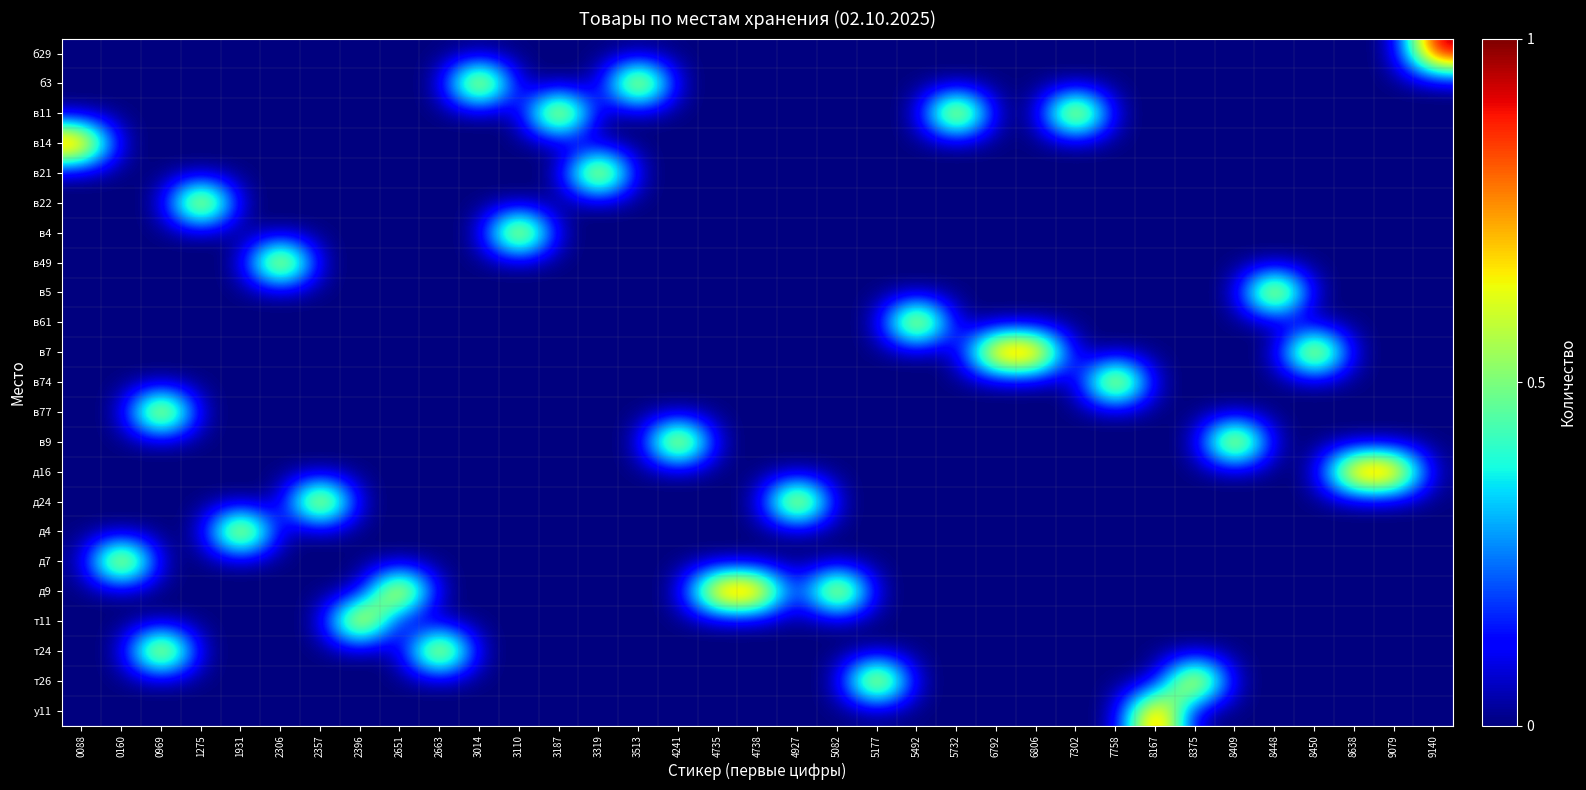

Reading left to right, list all the values displayed in this chart.

б29: 0088=0	0160=0	0969=0	1275=0	1931=0	2306=0	2357=0	2396=0	2651=0	2663=0	3014=0	3110=0	3187=0	3319=0	3513=0	4241=0	4735=0	4738=0	4927=0	5082=0	5177=0	5492=0	5732=0	6792=0	6806=0	7302=0	7758=0	8167=0	8375=0	8409=0	8448=0	8450=0	8638=0	9079=0	9140=1
б3: 0088=0	0160=0	0969=0	1275=0	1931=0	2306=0	2357=0	2396=0	2651=0	2663=0	3014=1	3110=0	3187=0	3319=0	3513=1	4241=0	4735=0	4738=0	4927=0	5082=0	5177=0	5492=0	5732=0	6792=0	6806=0	7302=0	7758=0	8167=0	8375=0	8409=0	8448=0	8450=0	8638=0	9079=0	9140=0
в11: 0088=0	0160=0	0969=0	1275=0	1931=0	2306=0	2357=0	2396=0	2651=0	2663=0	3014=0	3110=0	3187=1	3319=0	3513=0	4241=0	4735=0	4738=0	4927=0	5082=0	5177=0	5492=0	5732=1	6792=0	6806=0	7302=1	7758=0	8167=0	8375=0	8409=0	8448=0	8450=0	8638=0	9079=0	9140=0
в14: 0088=1	0160=0	0969=0	1275=0	1931=0	2306=0	2357=0	2396=0	2651=0	2663=0	3014=0	3110=0	3187=0	3319=0	3513=0	4241=0	4735=0	4738=0	4927=0	5082=0	5177=0	5492=0	5732=0	6792=0	6806=0	7302=0	7758=0	8167=0	8375=0	8409=0	8448=0	8450=0	8638=0	9079=0	9140=0
в21: 0088=0	0160=0	0969=0	1275=0	1931=0	2306=0	2357=0	2396=0	2651=0	2663=0	3014=0	3110=0	3187=0	3319=1	3513=0	4241=0	4735=0	4738=0	4927=0	5082=0	5177=0	5492=0	5732=0	6792=0	6806=0	7302=0	7758=0	8167=0	8375=0	8409=0	8448=0	8450=0	8638=0	9079=0	9140=0
в22: 0088=0	0160=0	0969=0	1275=1	1931=0	2306=0	2357=0	2396=0	2651=0	2663=0	3014=0	3110=0	3187=0	3319=0	3513=0	4241=0	4735=0	4738=0	4927=0	5082=0	5177=0	5492=0	5732=0	6792=0	6806=0	7302=0	7758=0	8167=0	8375=0	8409=0	8448=0	8450=0	8638=0	9079=0	9140=0
в4: 0088=0	0160=0	0969=0	1275=0	1931=0	2306=0	2357=0	2396=0	2651=0	2663=0	3014=0	3110=1	3187=0	3319=0	3513=0	4241=0	4735=0	4738=0	4927=0	5082=0	5177=0	5492=0	5732=0	6792=0	6806=0	7302=0	7758=0	8167=0	8375=0	8409=0	8448=0	8450=0	8638=0	9079=0	9140=0
в49: 0088=0	0160=0	0969=0	1275=0	1931=0	2306=1	2357=0	2396=0	2651=0	2663=0	3014=0	3110=0	3187=0	3319=0	3513=0	4241=0	4735=0	4738=0	4927=0	5082=0	5177=0	5492=0	5732=0	6792=0	6806=0	7302=0	7758=0	8167=0	8375=0	8409=0	8448=0	8450=0	8638=0	9079=0	9140=0
в5: 0088=0	0160=0	0969=0	1275=0	1931=0	2306=0	2357=0	2396=0	2651=0	2663=0	3014=0	3110=0	3187=0	3319=0	3513=0	4241=0	4735=0	4738=0	4927=0	5082=0	5177=0	5492=0	5732=0	6792=0	6806=0	7302=0	7758=0	8167=0	8375=0	8409=0	8448=1	8450=0	8638=0	9079=0	9140=0
в61: 0088=0	0160=0	0969=0	1275=0	1931=0	2306=0	2357=0	2396=0	2651=0	2663=0	3014=0	3110=0	3187=0	3319=0	3513=0	4241=0	4735=0	4738=0	4927=0	5082=0	5177=0	5492=1	5732=0	6792=0	6806=0	7302=0	7758=0	8167=0	8375=0	8409=0	8448=0	8450=0	8638=0	9079=0	9140=0
в7: 0088=0	0160=0	0969=0	1275=0	1931=0	2306=0	2357=0	2396=0	2651=0	2663=0	3014=0	3110=0	3187=0	3319=0	3513=0	4241=0	4735=0	4738=0	4927=0	5082=0	5177=0	5492=0	5732=0	6792=1	6806=1	7302=0	7758=0	8167=0	8375=0	8409=0	8448=0	8450=1	8638=0	9079=0	9140=0
в74: 0088=0	0160=0	0969=0	1275=0	1931=0	2306=0	2357=0	2396=0	2651=0	2663=0	3014=0	3110=0	3187=0	3319=0	3513=0	4241=0	4735=0	4738=0	4927=0	5082=0	5177=0	5492=0	5732=0	6792=0	6806=0	7302=0	7758=1	8167=0	8375=0	8409=0	8448=0	8450=0	8638=0	9079=0	9140=0
в77: 0088=0	0160=0	0969=1	1275=0	1931=0	2306=0	2357=0	2396=0	2651=0	2663=0	3014=0	3110=0	3187=0	3319=0	3513=0	4241=0	4735=0	4738=0	4927=0	5082=0	5177=0	5492=0	5732=0	6792=0	6806=0	7302=0	7758=0	8167=0	8375=0	8409=0	8448=0	8450=0	8638=0	9079=0	9140=0
в9: 0088=0	0160=0	0969=0	1275=0	1931=0	2306=0	2357=0	2396=0	2651=0	2663=0	3014=0	3110=0	3187=0	3319=0	3513=0	4241=1	4735=0	4738=0	4927=0	5082=0	5177=0	5492=0	5732=0	6792=0	6806=0	7302=0	7758=0	8167=0	8375=0	8409=1	8448=0	8450=0	8638=0	9079=0	9140=0
д16: 0088=0	0160=0	0969=0	1275=0	1931=0	2306=0	2357=0	2396=0	2651=0	2663=0	3014=0	3110=0	3187=0	3319=0	3513=0	4241=0	4735=0	4738=0	4927=0	5082=0	5177=0	5492=0	5732=0	6792=0	6806=0	7302=0	7758=0	8167=0	8375=0	8409=0	8448=0	8450=0	8638=1	9079=1	9140=0
д24: 0088=0	0160=0	0969=0	1275=0	1931=0	2306=0	2357=1	2396=0	2651=0	2663=0	3014=0	3110=0	3187=0	3319=0	3513=0	4241=0	4735=0	4738=0	4927=1	5082=0	5177=0	5492=0	5732=0	6792=0	6806=0	7302=0	7758=0	8167=0	8375=0	8409=0	8448=0	8450=0	8638=0	9079=0	9140=0
д4: 0088=0	0160=0	0969=0	1275=0	1931=1	2306=0	2357=0	2396=0	2651=0	2663=0	3014=0	3110=0	3187=0	3319=0	3513=0	4241=0	4735=0	4738=0	4927=0	5082=0	5177=0	5492=0	5732=0	6792=0	6806=0	7302=0	7758=0	8167=0	8375=0	8409=0	8448=0	8450=0	8638=0	9079=0	9140=0
д7: 0088=0	0160=1	0969=0	1275=0	1931=0	2306=0	2357=0	2396=0	2651=0	2663=0	3014=0	3110=0	3187=0	3319=0	3513=0	4241=0	4735=0	4738=0	4927=0	5082=0	5177=0	5492=0	5732=0	6792=0	6806=0	7302=0	7758=0	8167=0	8375=0	8409=0	8448=0	8450=0	8638=0	9079=0	9140=0
д9: 0088=0	0160=0	0969=0	1275=0	1931=0	2306=0	2357=0	2396=0	2651=1	2663=0	3014=0	3110=0	3187=0	3319=0	3513=0	4241=0	4735=1	4738=1	4927=0	5082=1	5177=0	5492=0	5732=0	6792=0	6806=0	7302=0	7758=0	8167=0	8375=0	8409=0	8448=0	8450=0	8638=0	9079=0	9140=0
т11: 0088=0	0160=0	0969=0	1275=0	1931=0	2306=0	2357=0	2396=1	2651=0	2663=0	3014=0	3110=0	3187=0	3319=0	3513=0	4241=0	4735=0	4738=0	4927=0	5082=0	5177=0	5492=0	5732=0	6792=0	6806=0	7302=0	7758=0	8167=0	8375=0	8409=0	8448=0	8450=0	8638=0	9079=0	9140=0
т24: 0088=0	0160=0	0969=1	1275=0	1931=0	2306=0	2357=0	2396=0	2651=0	2663=1	3014=0	3110=0	3187=0	3319=0	3513=0	4241=0	4735=0	4738=0	4927=0	5082=0	5177=0	5492=0	5732=0	6792=0	6806=0	7302=0	7758=0	8167=0	8375=0	8409=0	8448=0	8450=0	8638=0	9079=0	9140=0
т26: 0088=0	0160=0	0969=0	1275=0	1931=0	2306=0	2357=0	2396=0	2651=0	2663=0	3014=0	3110=0	3187=0	3319=0	3513=0	4241=0	4735=0	4738=0	4927=0	5082=0	5177=1	5492=0	5732=0	6792=0	6806=0	7302=0	7758=0	8167=0	8375=1	8409=0	8448=0	8450=0	8638=0	9079=0	9140=0
у11: 0088=0	0160=0	0969=0	1275=0	1931=0	2306=0	2357=0	2396=0	2651=0	2663=0	3014=0	3110=0	3187=0	3319=0	3513=0	4241=0	4735=0	4738=0	4927=0	5082=0	5177=0	5492=0	5732=0	6792=0	6806=0	7302=0	7758=0	8167=1	8375=0	8409=0	8448=0	8450=0	8638=0	9079=0	9140=0